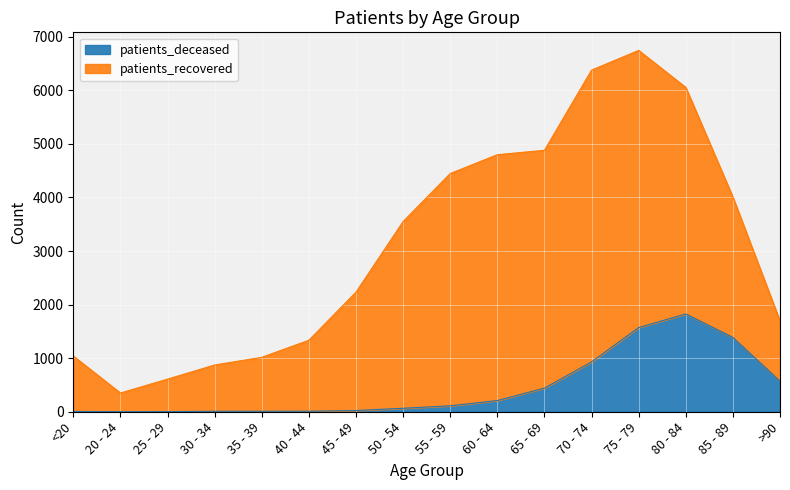

List the labels in order of value, largest first.

80 - 84, 75 - 79, 85 - 89, 70 - 74, >90, 65 - 69, 60 - 64, 55 - 59, 50 - 54, 45 - 49, 40 - 44, 30 - 34, 35 - 39, <20, 25 - 29, 20 - 24